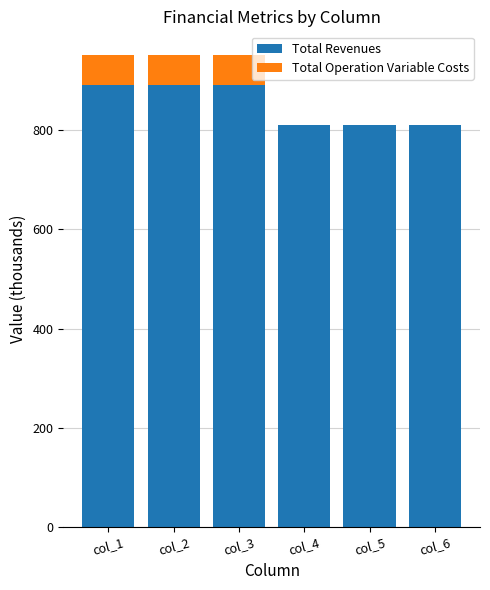

The value of Total Revenues at col_3 is 890.7. True or false?

True